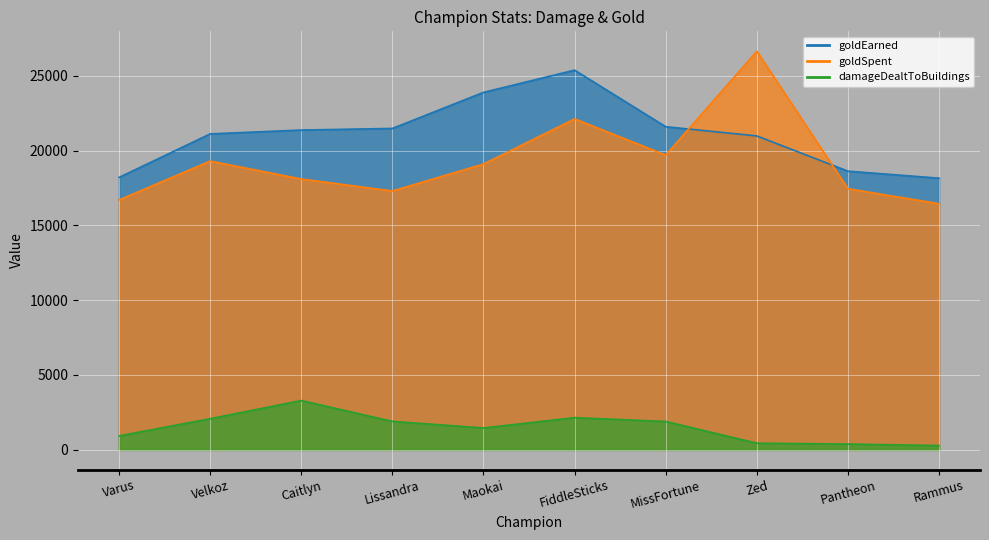

Reading left to right, list all the values displayed in this chart.

damageDealtToBuildings: 927	2076	3290	1897	1458	2147	1892	440	382	282
goldEarned: 18206	21115	21373	21481	23891	25378	21596	20980	18624	18157
goldSpent: 16700	19300	18100	17300	19100	22120	19700	26640	17450	16450